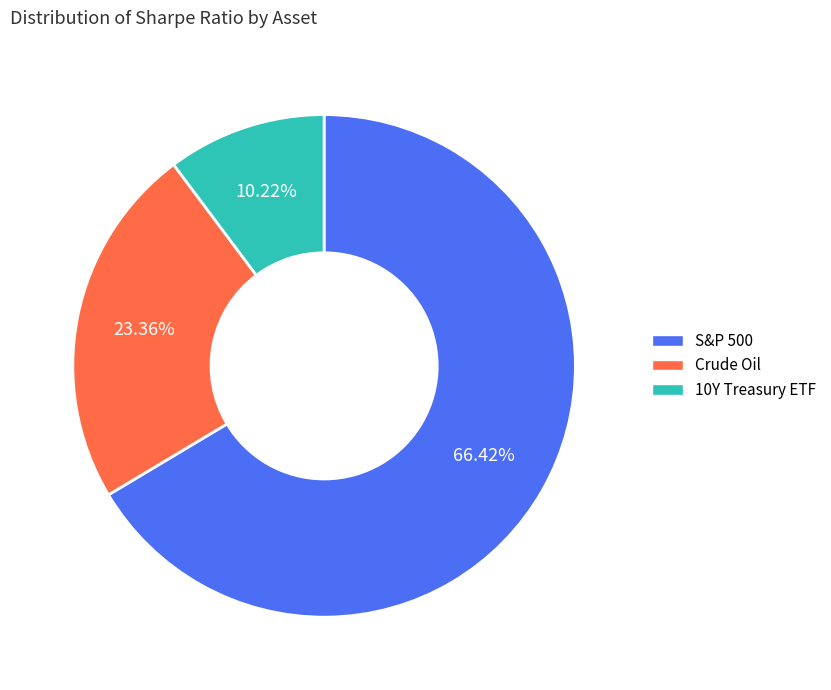

The 10Y Treasury ETF slice represents 18% of the pie. True or false?

False